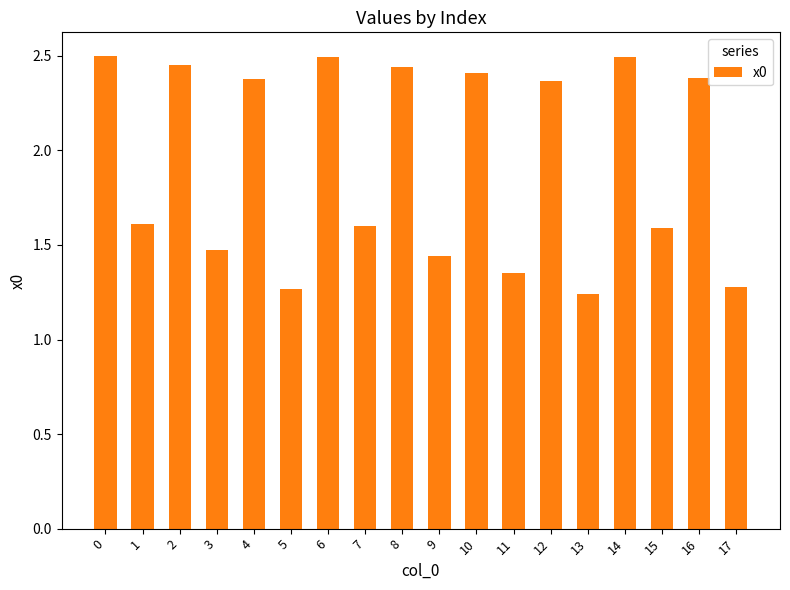

Approximately how many times larger is the value at 5 compared to 11?

0.9